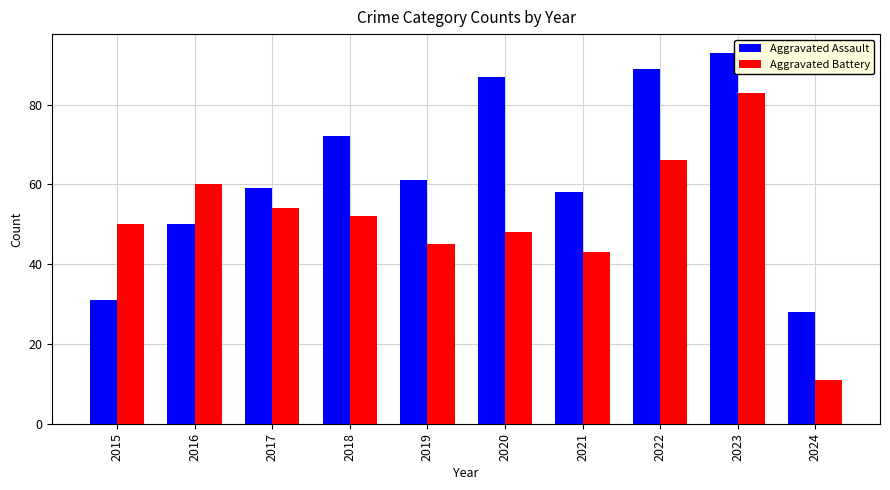

What is the total value across all series at 2017?

113